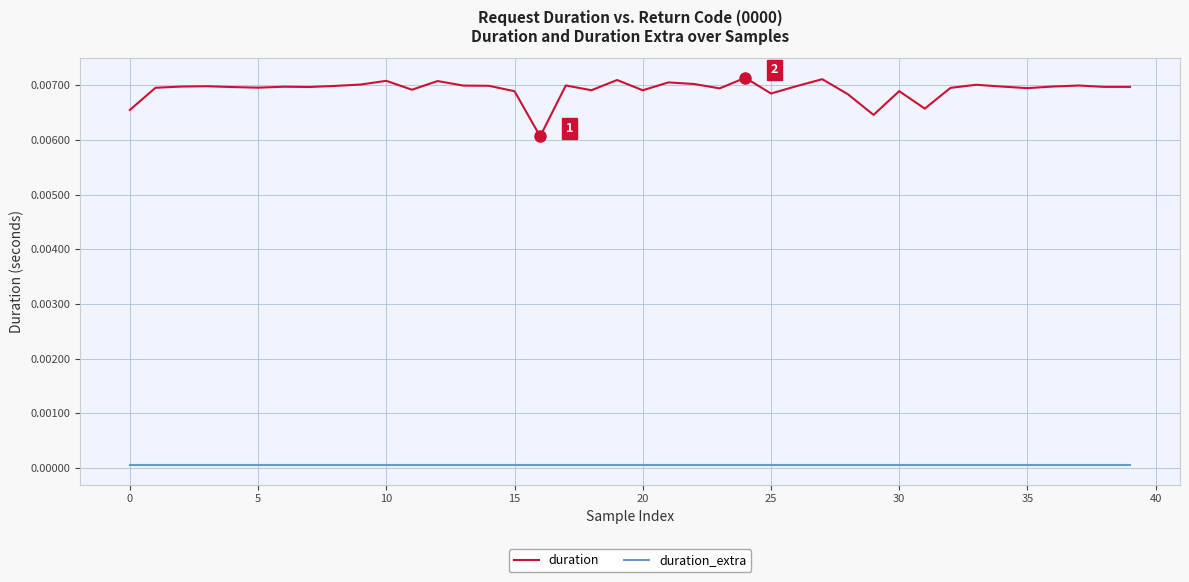

True or false: duration_extra and duration cross at least once.

False